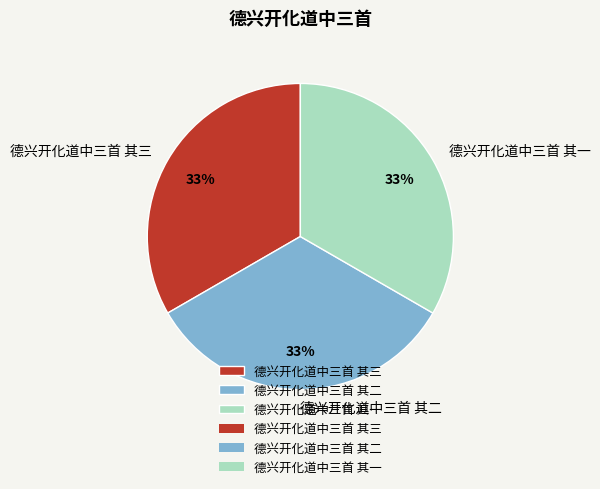

What is the ratio of the value at 德兴开化道中三首 其一 to the value at 德兴开化道中三首 其三?

1.0